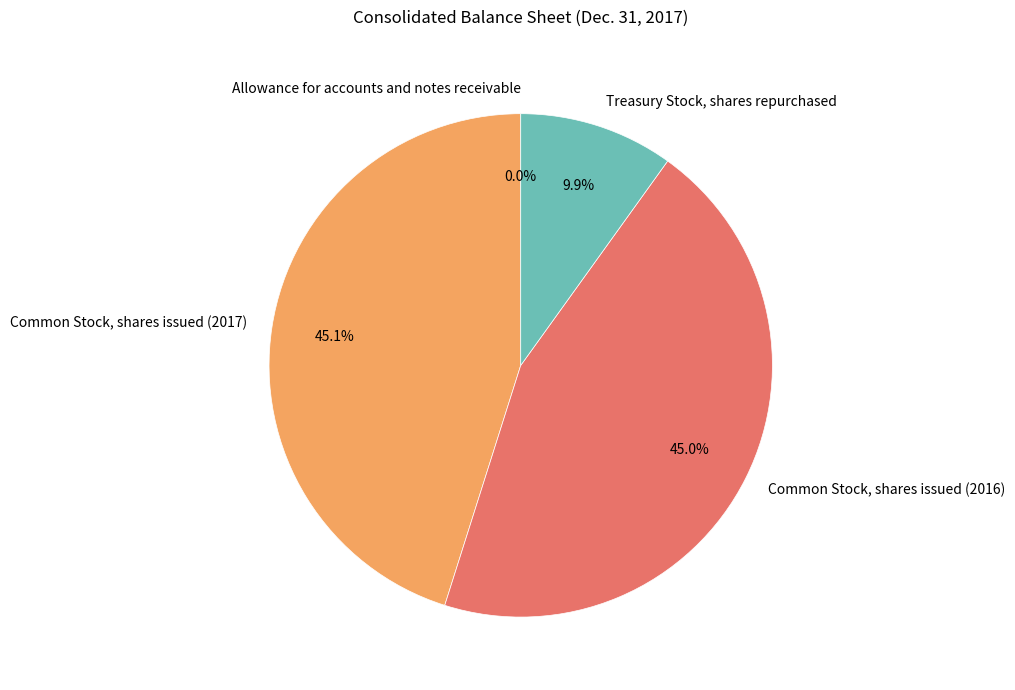

Is Common Stock, shares issued (2016) the majority of the pie?

No